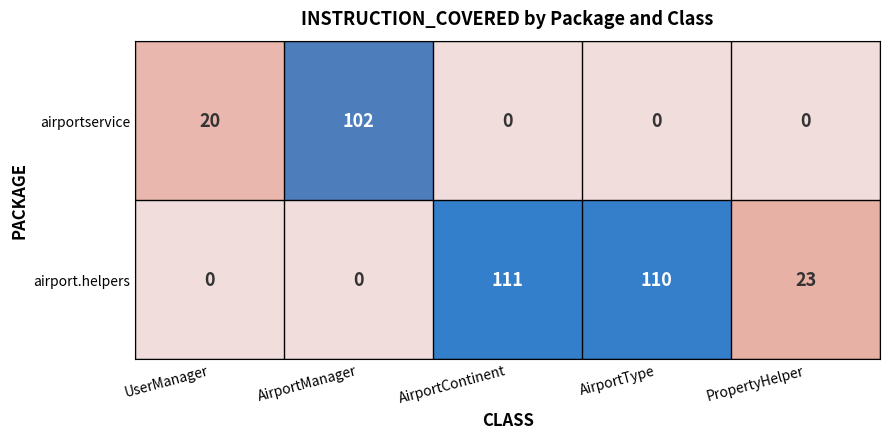

The airport.helpers series shows 111 at AirportContinent. True or false?

True